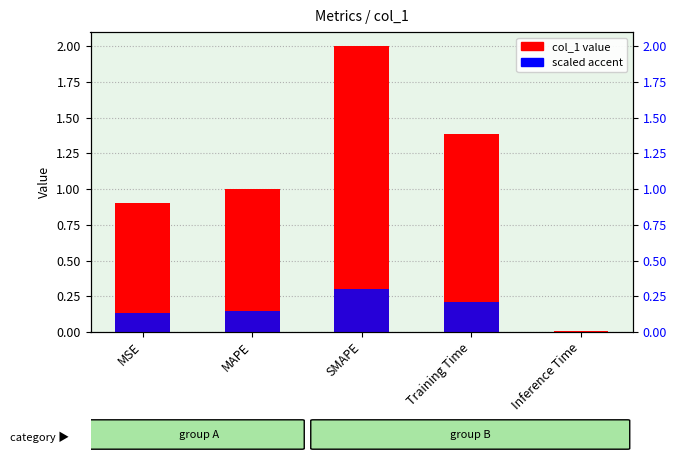

Between Inference Time and Training Time, which is larger?

Training Time